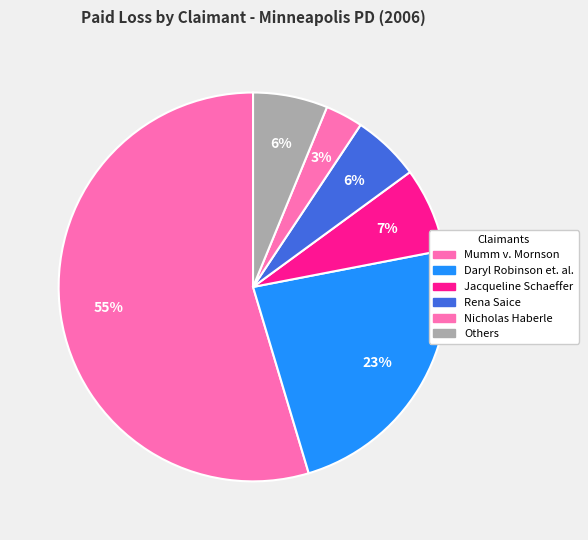

Count the number of slices in the pie.

6